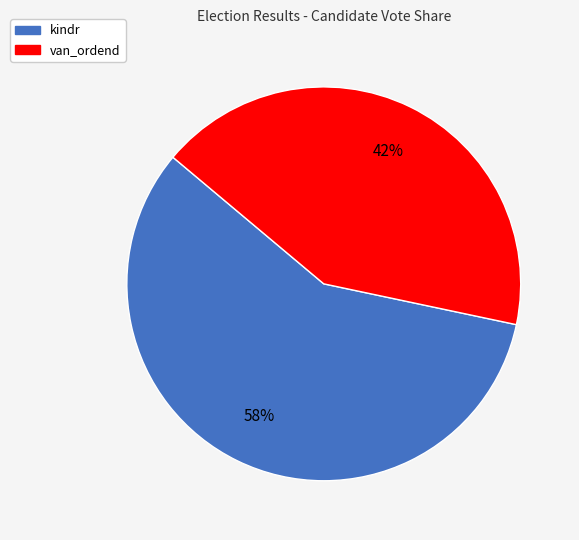

To the nearest percent, what is the combined percentage of van_ordend and kindr?

100%